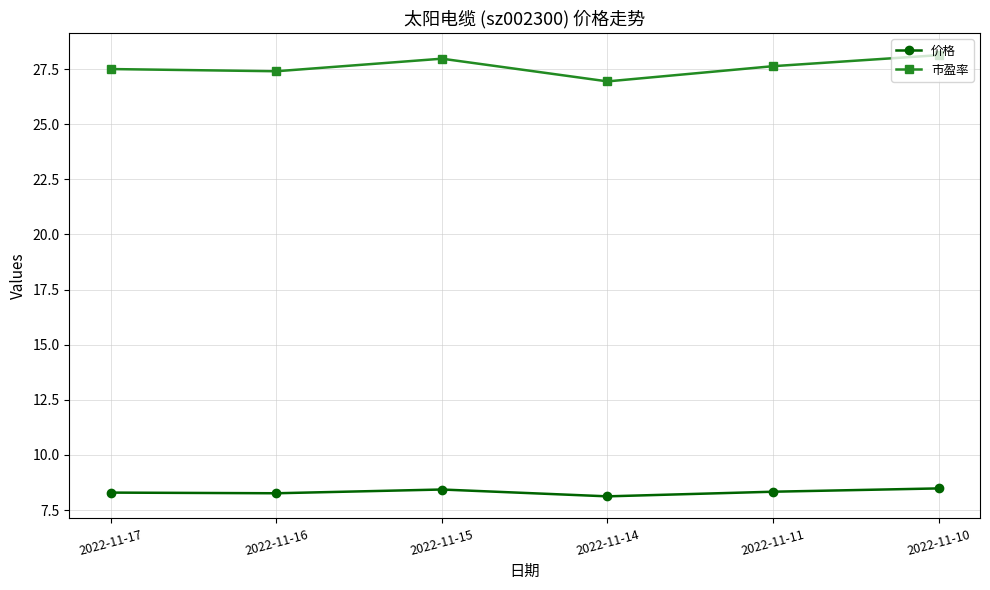

True or false: 市盈率 has more than 0 interior local peaks.

True